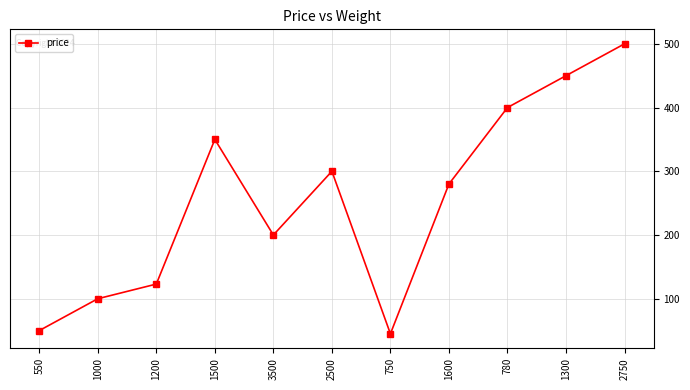

Does the chart display data point markers on the line(s)?

Yes